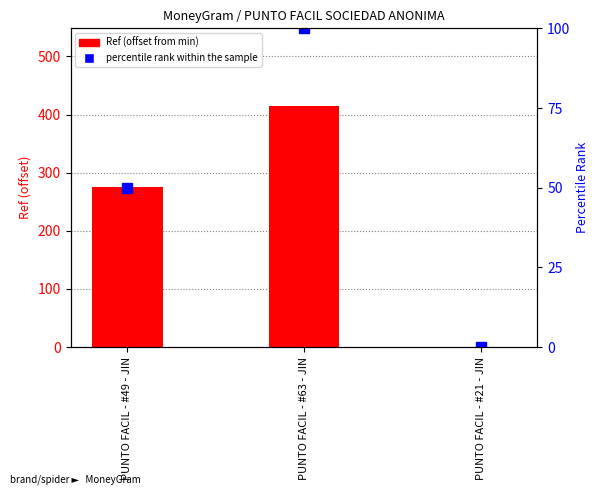

Reading left to right, extract all data points from this chart.

Ref (offset from min): 275	414	0
percentile rank within the sample: 50	100	0